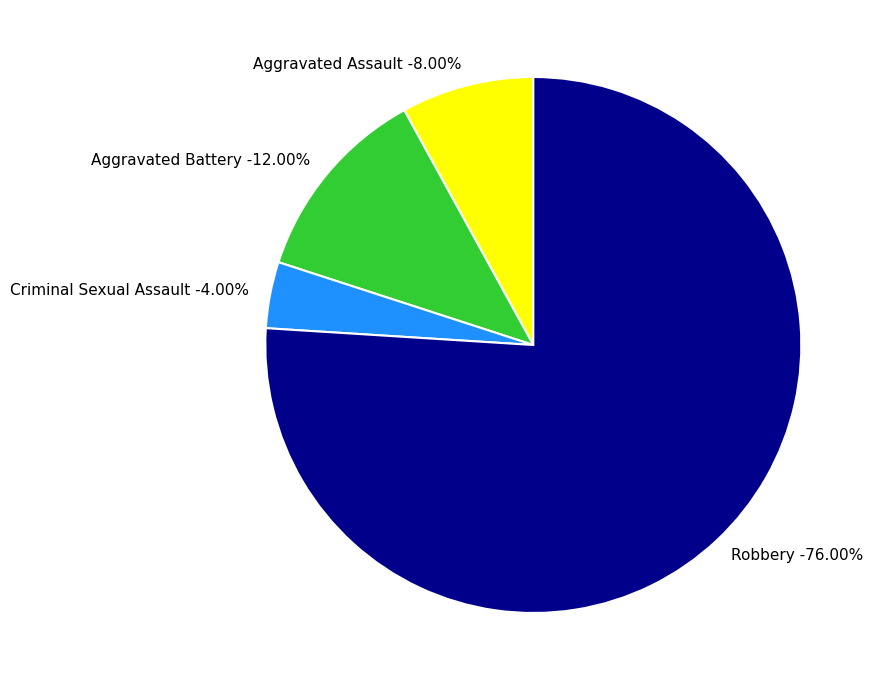

Rank the categories by value from highest to lowest.

Robbery, Aggravated Battery, Aggravated Assault, Criminal Sexual Assault